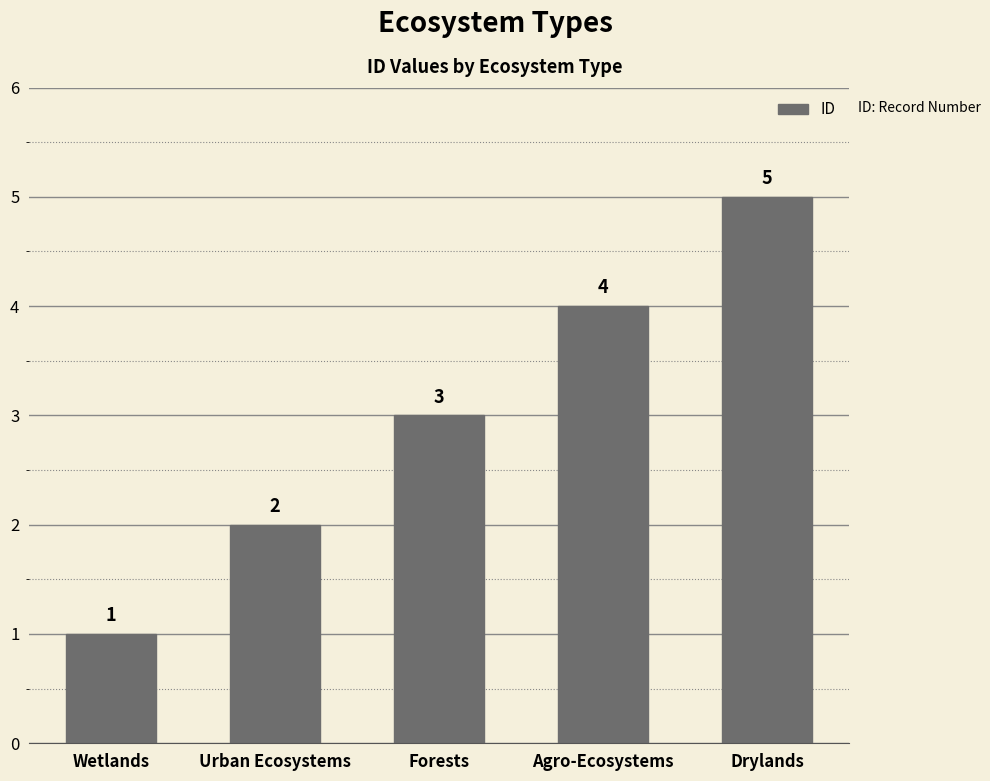

Reading left to right, list all the values displayed in this chart.

Wetlands=1	Urban Ecosystems=2	Forests=3	Agro-Ecosystems=4	Drylands=5